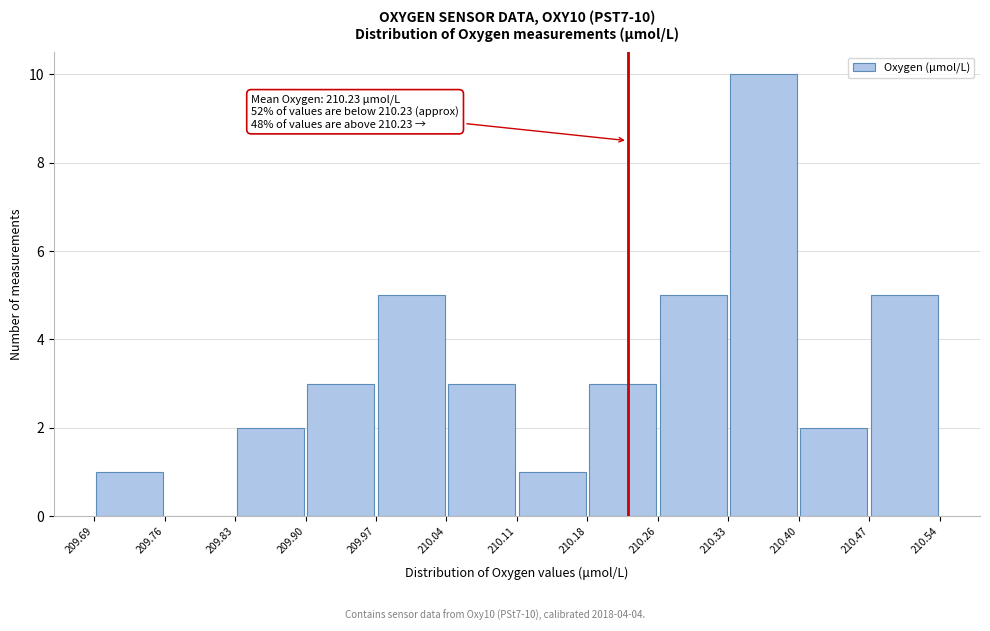

Over which range of the x-axis is the bar tallest?

210.33 to 210.40